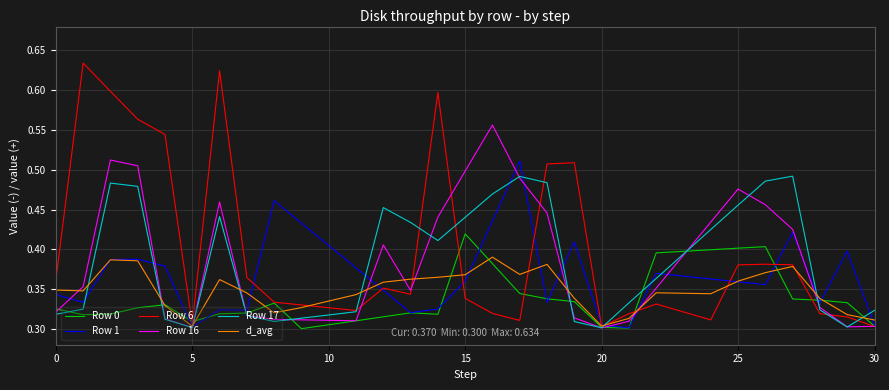

Which series has the widest spread of values?

Row 6